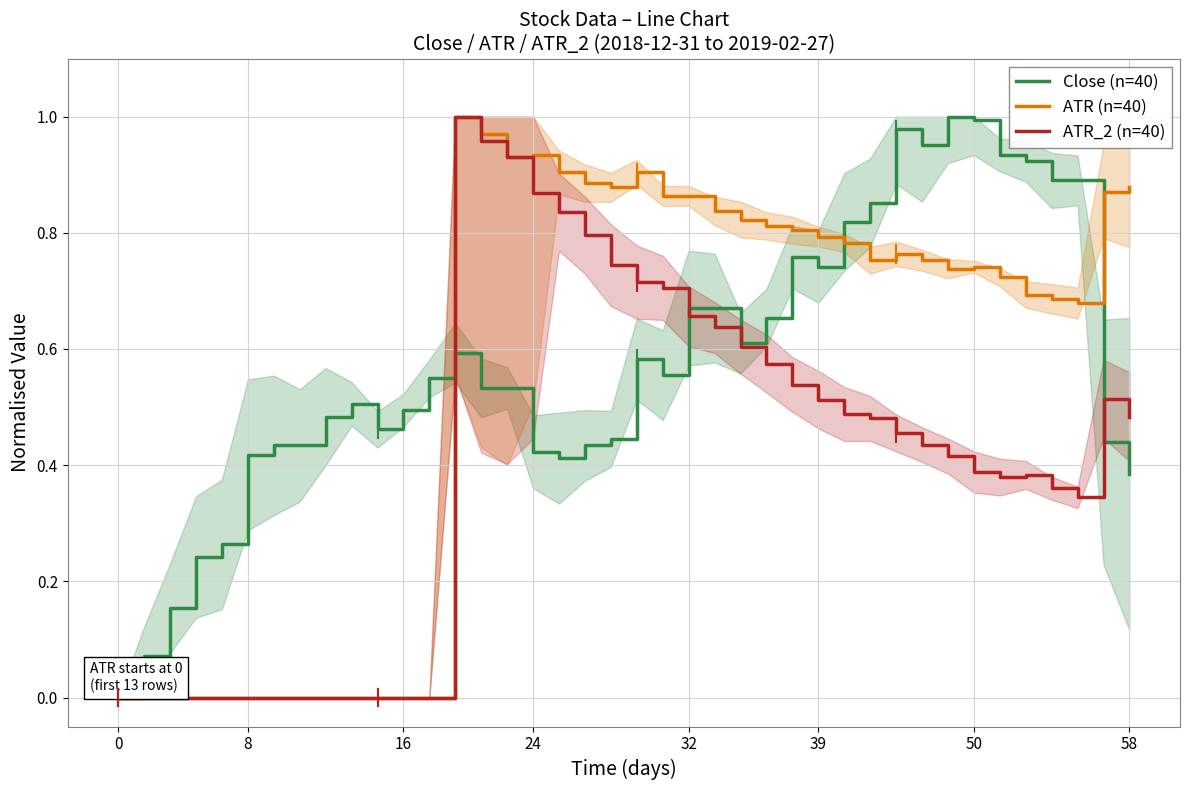

How many series are shown in this chart?

3